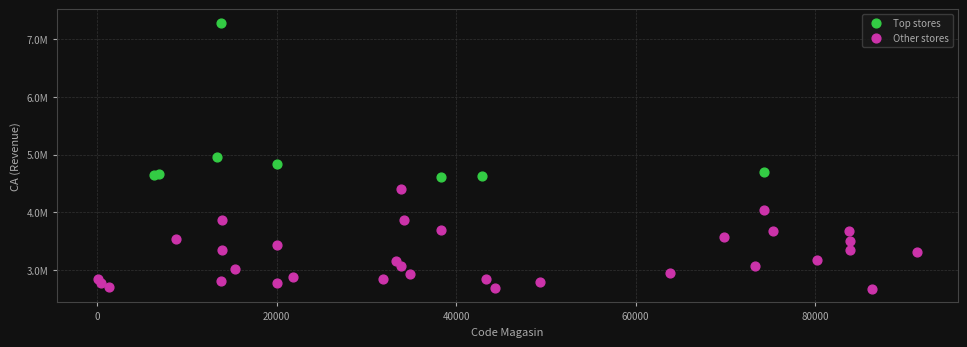

Which series has the widest spread of Y values?

Top stores